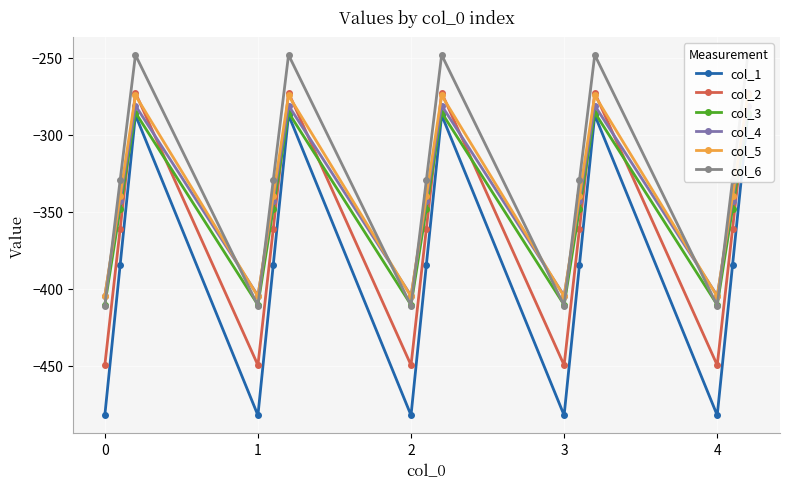

What is the lowest value of the col_4 series?

-404.4